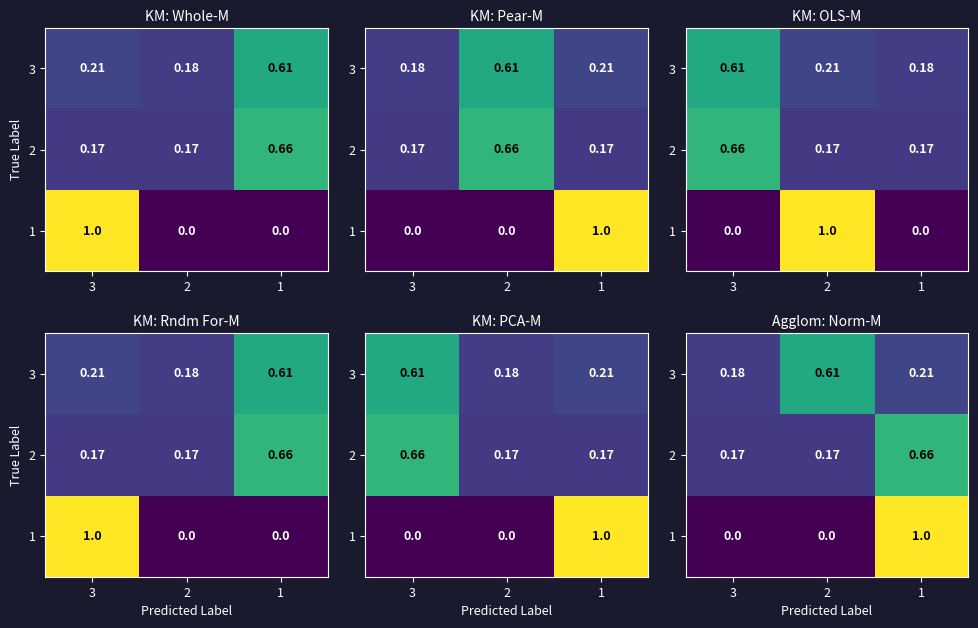

Rank the series by their maximum value, from highest to lowest.

1, 2, 3